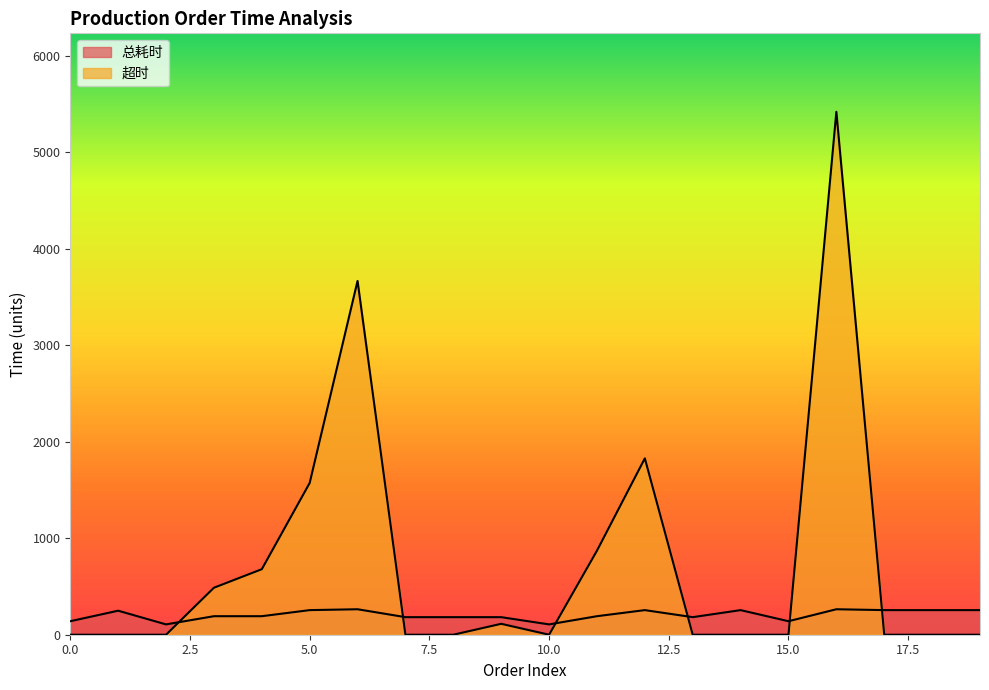

Reading left to right, extract all data points from this chart.

总耗时: 0=140	1=249	2=107	3=192	4=192	5=255	6=264	7=182	8=182	9=182	10=107	11=192	12=255	13=182	14=255	15=140	16=264	17=255	18=255	19=255
超时: 0=0	1=0	2=0	3=487	4=679	5=1573	6=3667	7=0	8=0	9=113	10=0	11=871	12=1828	13=0	14=0	15=0	16=5420	17=0	18=0	19=0